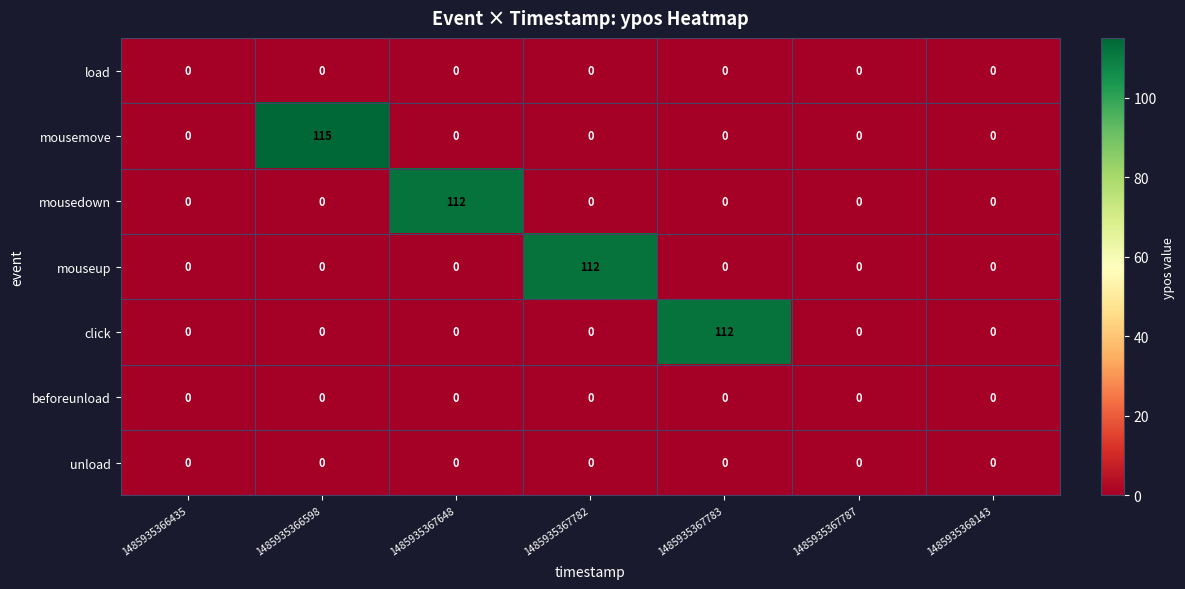

At which category does the chart reach its peak across all series?

1485935366598